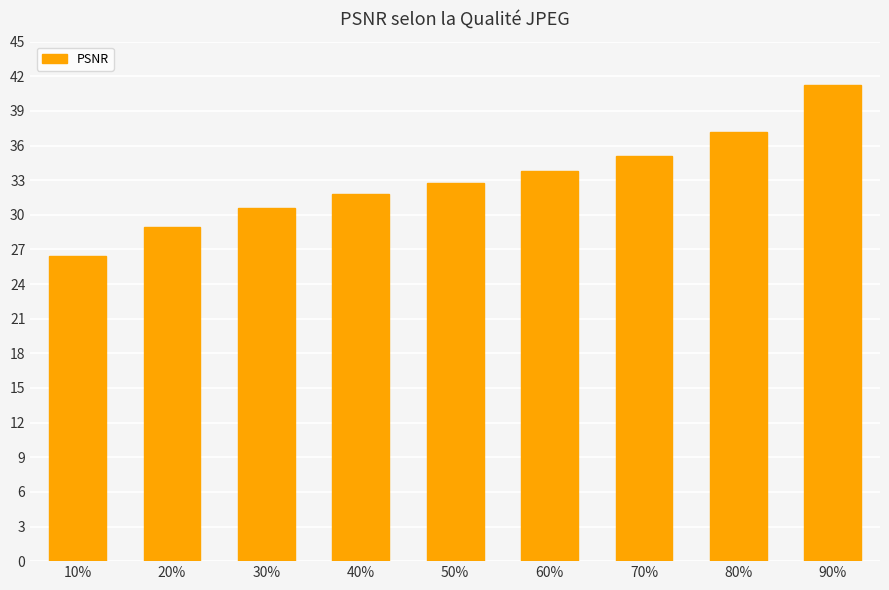

Does the chart contain stacked bars?

No